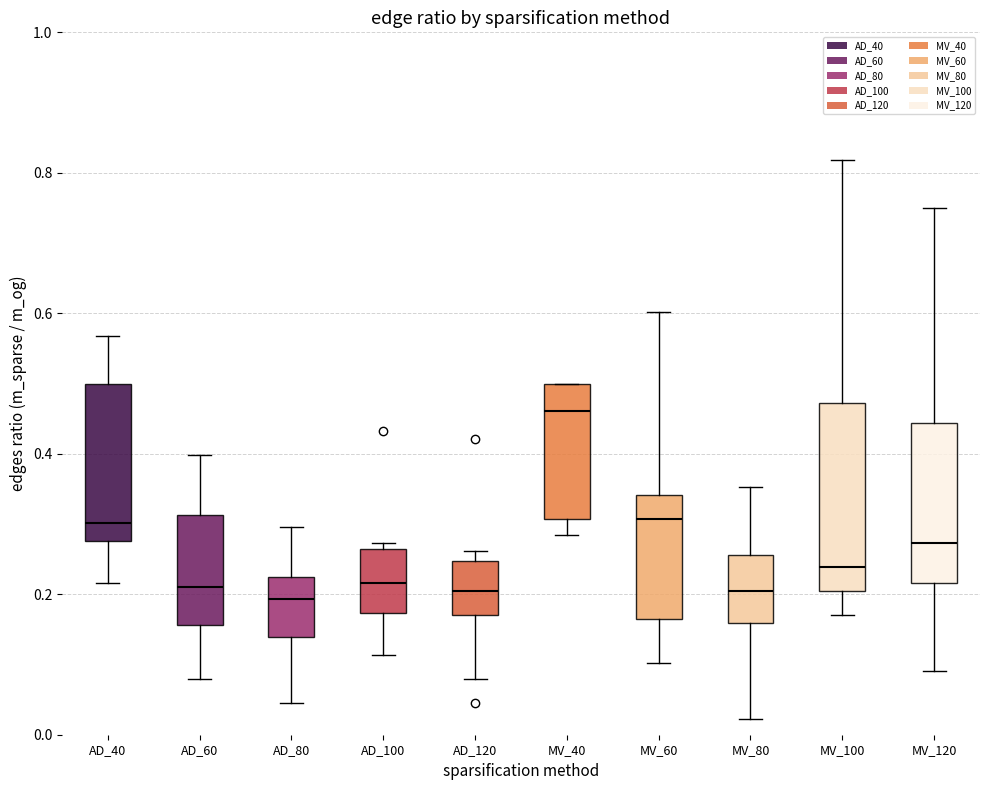

Comparing the boxes themselves (not the whiskers), which one is the tallest?

MV_100